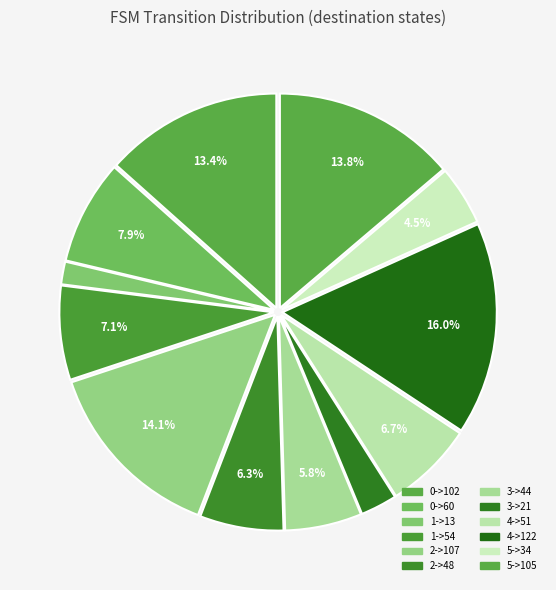

Count the number of slices in the pie.

12